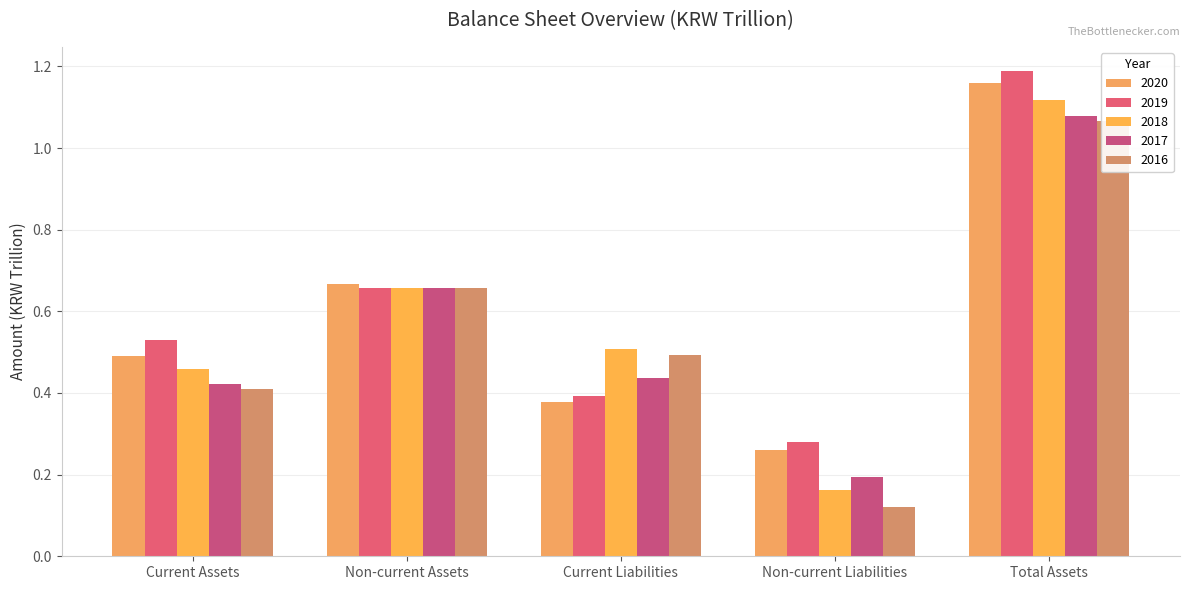

At which category is the sum across all series the highest?

Total Assets